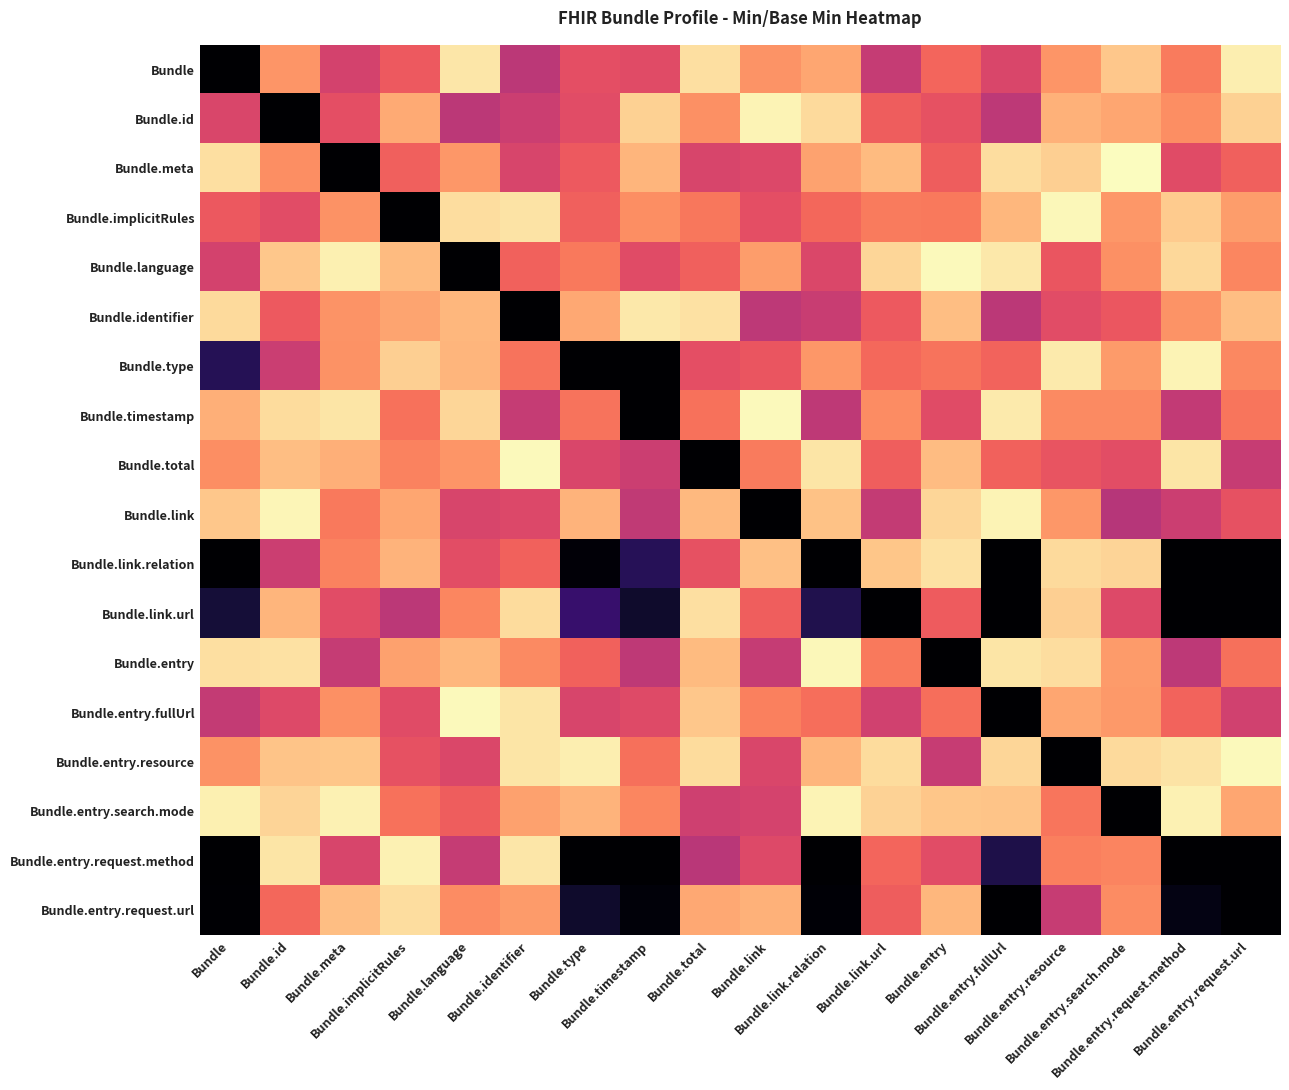

Reading right to left, extract all data points from this chart.

Bundle: Bundle.entry.request.url=0.0	Bundle.entry.request.method=0.3	Bundle.entry.search.mode=0.1	Bundle.entry.resource=0.2	Bundle.entry.fullUrl=0.4	Bundle.entry=0.3	Bundle.link.url=0.5	Bundle.link.relation=0.2	Bundle.link=0.2	Bundle.total=0.1	Bundle.timestamp=0.4	Bundle.type=0.4	Bundle.identifier=0.5	Bundle.language=0.0	Bundle.implicitRules=0.3	Bundle.meta=0.4	Bundle.id=0.2	Bundle=1.0
Bundle.id: Bundle.entry.request.url=0.1	Bundle.entry.request.method=0.2	Bundle.entry.search.mode=0.2	Bundle.entry.resource=0.2	Bundle.entry.fullUrl=0.5	Bundle.entry=0.4	Bundle.link.url=0.3	Bundle.link.relation=0.1	Bundle.link=0.0	Bundle.total=0.2	Bundle.timestamp=0.1	Bundle.type=0.4	Bundle.identifier=0.4	Bundle.language=0.5	Bundle.implicitRules=0.2	Bundle.meta=0.4	Bundle.id=1.0	Bundle=0.4
Bundle.meta: Bundle.entry.request.url=0.3	Bundle.entry.request.method=0.4	Bundle.entry.search.mode=0.0	Bundle.entry.resource=0.1	Bundle.entry.fullUrl=0.1	Bundle.entry=0.3	Bundle.link.url=0.1	Bundle.link.relation=0.2	Bundle.link=0.4	Bundle.total=0.4	Bundle.timestamp=0.2	Bundle.type=0.4	Bundle.identifier=0.4	Bundle.language=0.2	Bundle.implicitRules=0.3	Bundle.meta=1.0	Bundle.id=0.2	Bundle=0.1
Bundle.implicitRules: Bundle.entry.request.url=0.2	Bundle.entry.request.method=0.1	Bundle.entry.search.mode=0.2	Bundle.entry.resource=0.0	Bundle.entry.fullUrl=0.2	Bundle.entry=0.3	Bundle.link.url=0.3	Bundle.link.relation=0.3	Bundle.link=0.4	Bundle.total=0.3	Bundle.timestamp=0.2	Bundle.type=0.3	Bundle.identifier=0.1	Bundle.language=0.1	Bundle.implicitRules=1.0	Bundle.meta=0.2	Bundle.id=0.4	Bundle=0.4
Bundle.language: Bundle.entry.request.url=0.3	Bundle.entry.request.method=0.1	Bundle.entry.search.mode=0.2	Bundle.entry.resource=0.4	Bundle.entry.fullUrl=0.0	Bundle.entry=0.0	Bundle.link.url=0.1	Bundle.link.relation=0.4	Bundle.link=0.2	Bundle.total=0.3	Bundle.timestamp=0.4	Bundle.type=0.3	Bundle.identifier=0.3	Bundle.language=1.0	Bundle.implicitRules=0.1	Bundle.meta=0.0	Bundle.id=0.1	Bundle=0.4
Bundle.identifier: Bundle.entry.request.url=0.1	Bundle.entry.request.method=0.2	Bundle.entry.search.mode=0.4	Bundle.entry.resource=0.4	Bundle.entry.fullUrl=0.5	Bundle.entry=0.1	Bundle.link.url=0.3	Bundle.link.relation=0.5	Bundle.link=0.5	Bundle.total=0.1	Bundle.timestamp=0.0	Bundle.type=0.2	Bundle.identifier=1.0	Bundle.language=0.2	Bundle.implicitRules=0.2	Bundle.meta=0.2	Bundle.id=0.3	Bundle=0.1
Bundle.type: Bundle.entry.request.url=0.2	Bundle.entry.request.method=0.0	Bundle.entry.search.mode=0.2	Bundle.entry.resource=0.0	Bundle.entry.fullUrl=0.3	Bundle.entry=0.3	Bundle.link.url=0.3	Bundle.link.relation=0.2	Bundle.link=0.4	Bundle.total=0.4	Bundle.timestamp=1.0	Bundle.type=1.0	Bundle.identifier=0.3	Bundle.language=0.2	Bundle.implicitRules=0.1	Bundle.meta=0.2	Bundle.id=0.5	Bundle=0.8
Bundle.timestamp: Bundle.entry.request.url=0.3	Bundle.entry.request.method=0.5	Bundle.entry.search.mode=0.2	Bundle.entry.resource=0.2	Bundle.entry.fullUrl=0.0	Bundle.entry=0.4	Bundle.link.url=0.2	Bundle.link.relation=0.5	Bundle.link=0.0	Bundle.total=0.3	Bundle.timestamp=1.0	Bundle.type=0.3	Bundle.identifier=0.5	Bundle.language=0.1	Bundle.implicitRules=0.3	Bundle.meta=0.1	Bundle.id=0.1	Bundle=0.2
Bundle.total: Bundle.entry.request.url=0.5	Bundle.entry.request.method=0.1	Bundle.entry.search.mode=0.4	Bundle.entry.resource=0.4	Bundle.entry.fullUrl=0.3	Bundle.entry=0.1	Bundle.link.url=0.3	Bundle.link.relation=0.1	Bundle.link=0.3	Bundle.total=1.0	Bundle.timestamp=0.4	Bundle.type=0.4	Bundle.identifier=0.0	Bundle.language=0.2	Bundle.implicitRules=0.3	Bundle.meta=0.2	Bundle.id=0.1	Bundle=0.2
Bundle.link: Bundle.entry.request.url=0.4	Bundle.entry.request.method=0.4	Bundle.entry.search.mode=0.5	Bundle.entry.resource=0.2	Bundle.entry.fullUrl=0.0	Bundle.entry=0.1	Bundle.link.url=0.5	Bundle.link.relation=0.1	Bundle.link=1.0	Bundle.total=0.1	Bundle.timestamp=0.5	Bundle.type=0.2	Bundle.identifier=0.4	Bundle.language=0.4	Bundle.implicitRules=0.2	Bundle.meta=0.3	Bundle.id=0.0	Bundle=0.1
Bundle.link.relation: Bundle.entry.request.url=1.0	Bundle.entry.request.method=1.0	Bundle.entry.search.mode=0.1	Bundle.entry.resource=0.1	Bundle.entry.fullUrl=1.0	Bundle.entry=0.1	Bundle.link.url=0.1	Bundle.link.relation=1.0	Bundle.link=0.1	Bundle.total=0.4	Bundle.timestamp=0.8	Bundle.type=1.0	Bundle.identifier=0.3	Bundle.language=0.4	Bundle.implicitRules=0.2	Bundle.meta=0.3	Bundle.id=0.4	Bundle=1.0
Bundle.link.url: Bundle.entry.request.url=1.0	Bundle.entry.request.method=1.0	Bundle.entry.search.mode=0.4	Bundle.entry.resource=0.1	Bundle.entry.fullUrl=1.0	Bundle.entry=0.3	Bundle.link.url=1.0	Bundle.link.relation=0.9	Bundle.link=0.3	Bundle.total=0.1	Bundle.timestamp=0.9	Bundle.type=0.8	Bundle.identifier=0.1	Bundle.language=0.3	Bundle.implicitRules=0.5	Bundle.meta=0.4	Bundle.id=0.2	Bundle=0.9
Bundle.entry: Bundle.entry.request.url=0.3	Bundle.entry.request.method=0.5	Bundle.entry.search.mode=0.2	Bundle.entry.resource=0.1	Bundle.entry.fullUrl=0.1	Bundle.entry=1.0	Bundle.link.url=0.3	Bundle.link.relation=0.0	Bundle.link=0.5	Bundle.total=0.1	Bundle.timestamp=0.5	Bundle.type=0.3	Bundle.identifier=0.2	Bundle.language=0.2	Bundle.implicitRules=0.2	Bundle.meta=0.5	Bundle.id=0.1	Bundle=0.1
Bundle.entry.fullUrl: Bundle.entry.request.url=0.4	Bundle.entry.request.method=0.3	Bundle.entry.search.mode=0.2	Bundle.entry.resource=0.2	Bundle.entry.fullUrl=1.0	Bundle.entry=0.3	Bundle.link.url=0.4	Bundle.link.relation=0.3	Bundle.link=0.3	Bundle.total=0.1	Bundle.timestamp=0.4	Bundle.type=0.4	Bundle.identifier=0.1	Bundle.language=0.0	Bundle.implicitRules=0.4	Bundle.meta=0.2	Bundle.id=0.4	Bundle=0.5
Bundle.entry.resource: Bundle.entry.request.url=0.0	Bundle.entry.request.method=0.1	Bundle.entry.search.mode=0.1	Bundle.entry.resource=1.0	Bundle.entry.fullUrl=0.1	Bundle.entry=0.5	Bundle.link.url=0.1	Bundle.link.relation=0.2	Bundle.link=0.4	Bundle.total=0.1	Bundle.timestamp=0.3	Bundle.type=0.0	Bundle.identifier=0.1	Bundle.language=0.4	Bundle.implicitRules=0.4	Bundle.meta=0.1	Bundle.id=0.1	Bundle=0.2
Bundle.entry.search.mode: Bundle.entry.request.url=0.2	Bundle.entry.request.method=0.0	Bundle.entry.search.mode=1.0	Bundle.entry.resource=0.3	Bundle.entry.fullUrl=0.1	Bundle.entry=0.1	Bundle.link.url=0.1	Bundle.link.relation=0.0	Bundle.link=0.4	Bundle.total=0.4	Bundle.timestamp=0.3	Bundle.type=0.2	Bundle.identifier=0.2	Bundle.language=0.3	Bundle.implicitRules=0.3	Bundle.meta=0.0	Bundle.id=0.1	Bundle=0.0
Bundle.entry.request.method: Bundle.entry.request.url=1.0	Bundle.entry.request.method=1.0	Bundle.entry.search.mode=0.3	Bundle.entry.resource=0.3	Bundle.entry.fullUrl=0.9	Bundle.entry=0.4	Bundle.link.url=0.3	Bundle.link.relation=1.0	Bundle.link=0.4	Bundle.total=0.5	Bundle.timestamp=1.0	Bundle.type=1.0	Bundle.identifier=0.0	Bundle.language=0.5	Bundle.implicitRules=0.0	Bundle.meta=0.4	Bundle.id=0.1	Bundle=1.0
Bundle.entry.request.url: Bundle.entry.request.url=1.0	Bundle.entry.request.method=1.0	Bundle.entry.search.mode=0.2	Bundle.entry.resource=0.5	Bundle.entry.fullUrl=1.0	Bundle.entry=0.1	Bundle.link.url=0.3	Bundle.link.relation=1.0	Bundle.link=0.2	Bundle.total=0.2	Bundle.timestamp=1.0	Bundle.type=0.9	Bundle.identifier=0.2	Bundle.language=0.2	Bundle.implicitRules=0.1	Bundle.meta=0.1	Bundle.id=0.3	Bundle=1.0